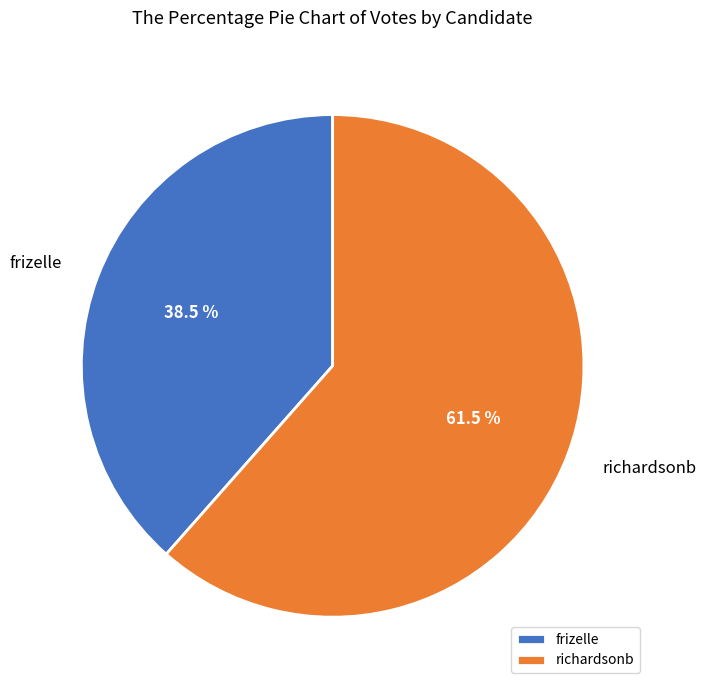

Which category has the smallest portion of the pie?

frizelle